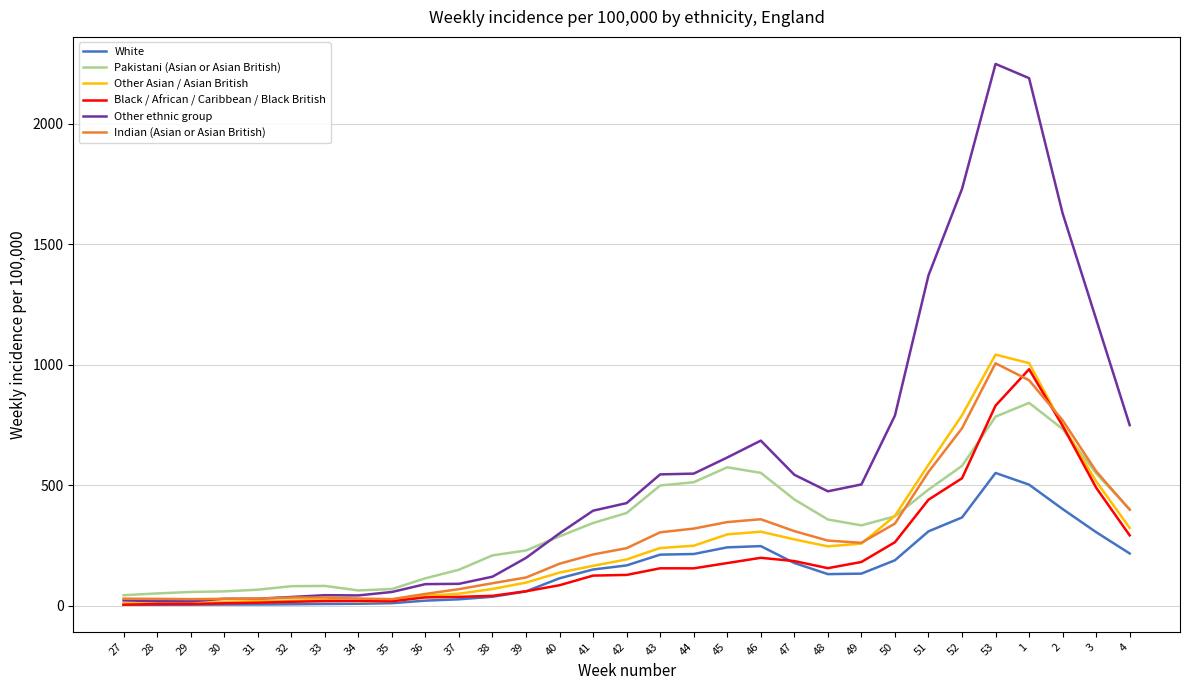

What is the difference between the highest and lowest values at 48?

343.8